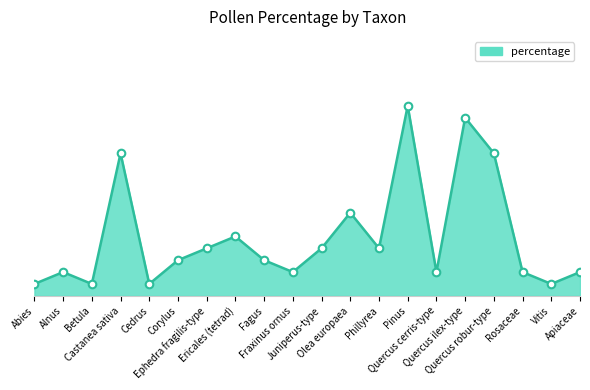

What is the change in value from Fraxinus ornus to Quercus robur-type?

+4.6